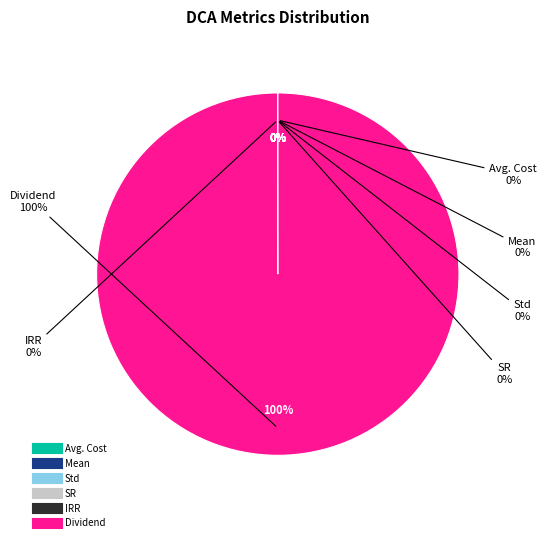

What is the largest slice in the pie chart?

Dividend